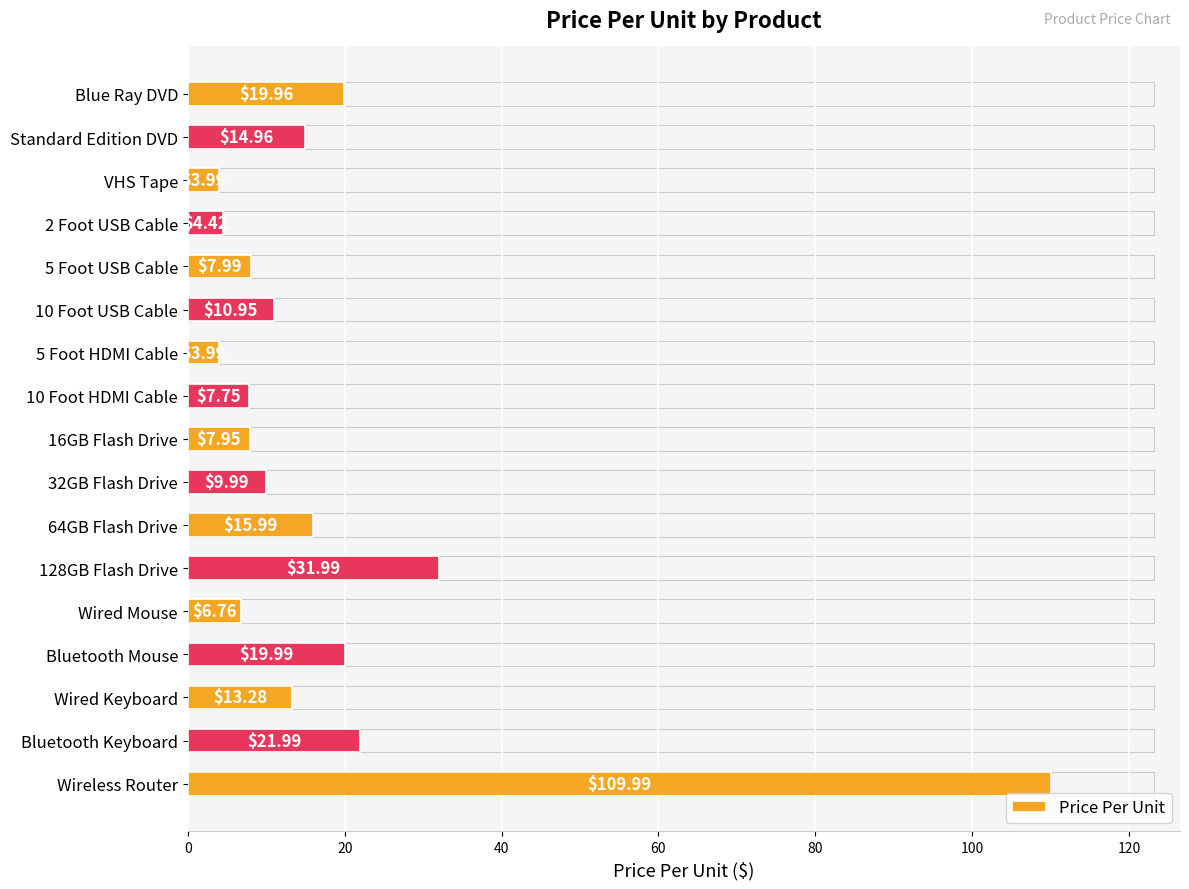

What is the change in value from 2 Foot USB Cable to 64GB Flash Drive?

+11.6